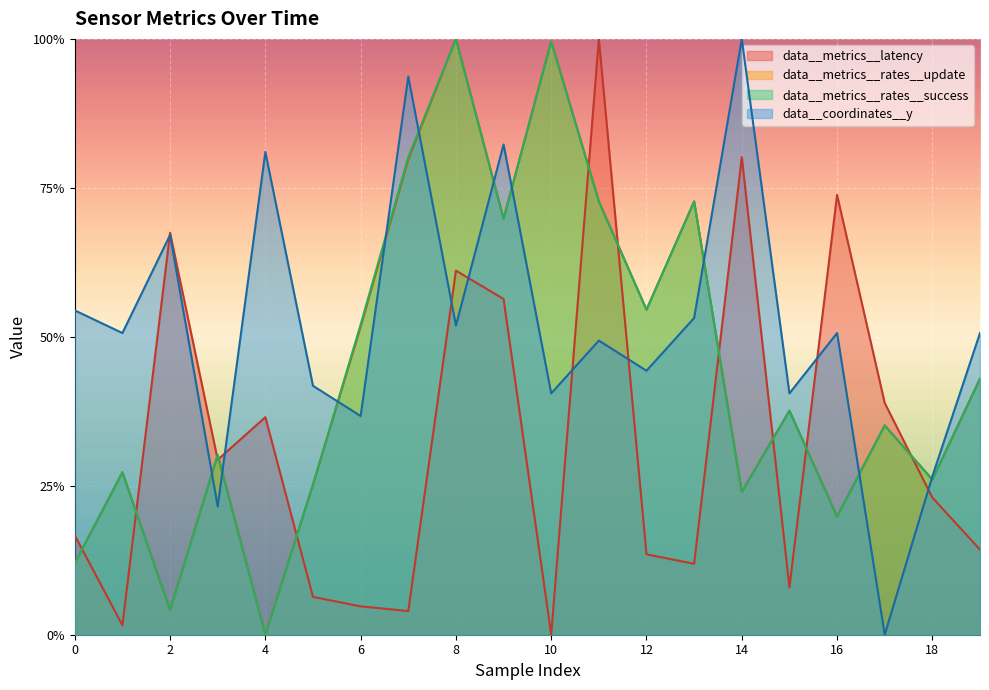

Reading left to right, what are all the values shown in this chart?

data__metrics__latency: 0=0.2	1=0.0	2=0.7	3=0.3	4=0.4	5=0.1	6=0.0	7=0.0	8=0.6	9=0.6	10=0.0	11=1.0	12=0.1	13=0.1	14=0.8	15=0.1	16=0.7	17=0.4	18=0.2	19=0.1
data__metrics__rates__update: 0=0.1	1=0.3	2=0.0	3=0.3	4=0.0	5=0.3	6=0.5	7=0.8	8=1.0	9=0.7	10=1.0	11=0.7	12=0.5	13=0.7	14=0.2	15=0.4	16=0.2	17=0.4	18=0.3	19=0.4
data__metrics__rates__success: 0=0.1	1=0.3	2=0.0	3=0.3	4=0.0	5=0.3	6=0.5	7=0.8	8=1.0	9=0.7	10=1.0	11=0.7	12=0.5	13=0.7	14=0.2	15=0.4	16=0.2	17=0.4	18=0.3	19=0.4
data__coordinates__y: 0=0.5	1=0.5	2=0.7	3=0.2	4=0.8	5=0.4	6=0.4	7=0.9	8=0.5	9=0.8	10=0.4	11=0.5	12=0.4	13=0.5	14=1.0	15=0.4	16=0.5	17=0.0	18=0.3	19=0.5